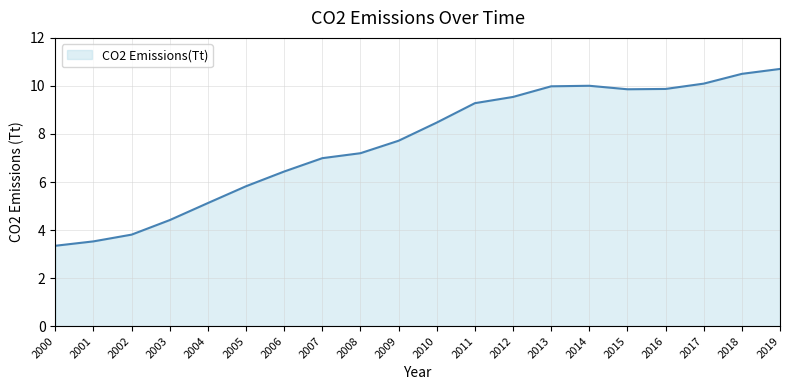

What is the change in value from 2012 to 2018?

+1.0